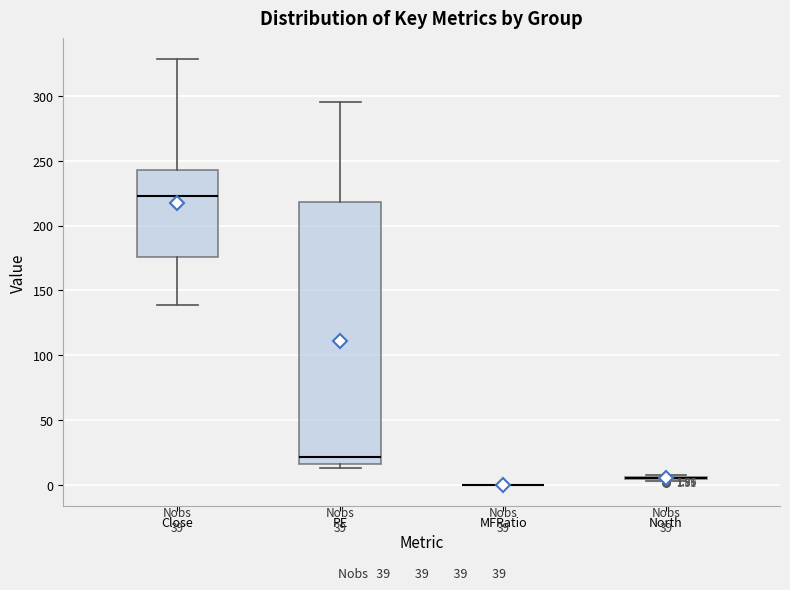

Which box is the tallest, from its lower edge to its upper edge?

PE